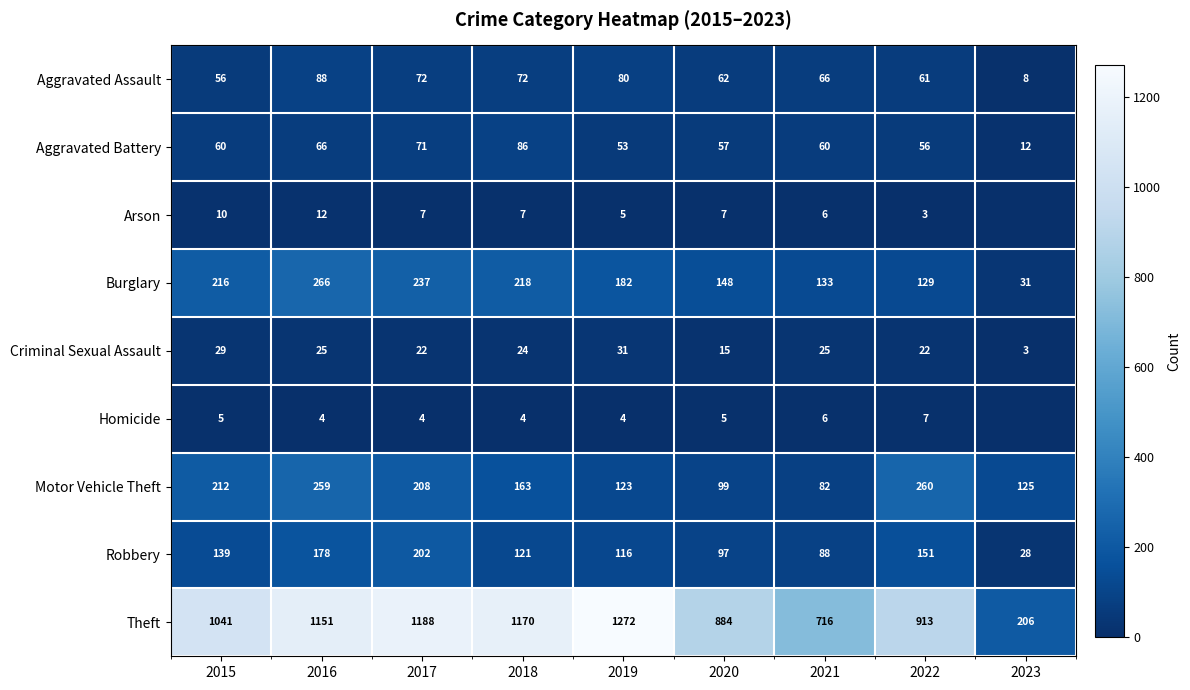

Rank the categories by Robbery value from lowest to highest.

2023, 2021, 2020, 2019, 2018, 2015, 2022, 2016, 2017